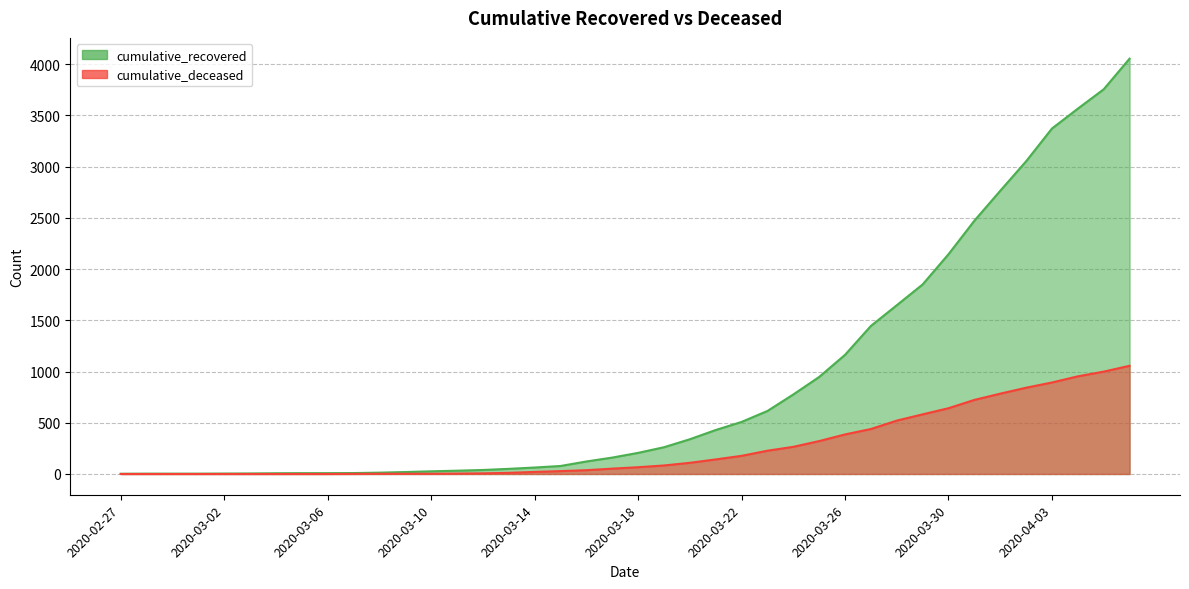

True or false: cumulative_recovered has more than 0 interior local peaks.

False